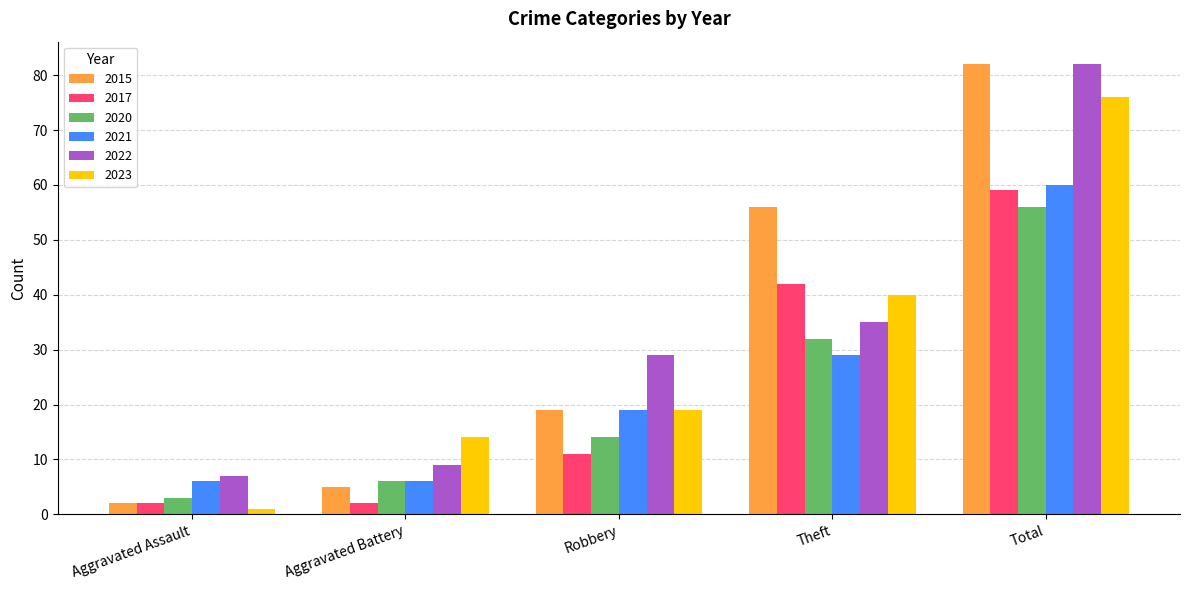

What is the label of the 2nd bar from the left?

Aggravated Battery